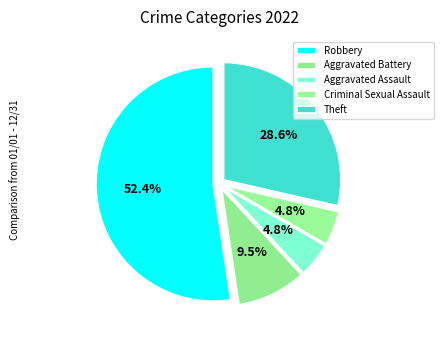

What is the smallest slice in the pie chart?

Aggravated Assault